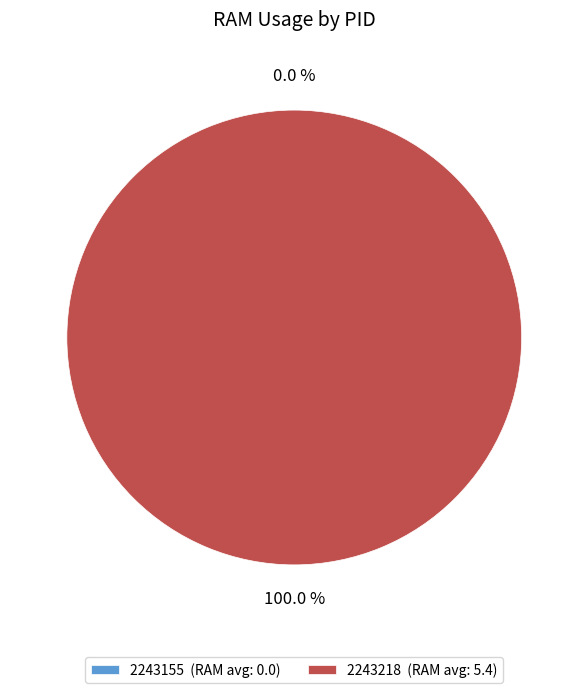

Is there a majority slice in this chart?

Yes